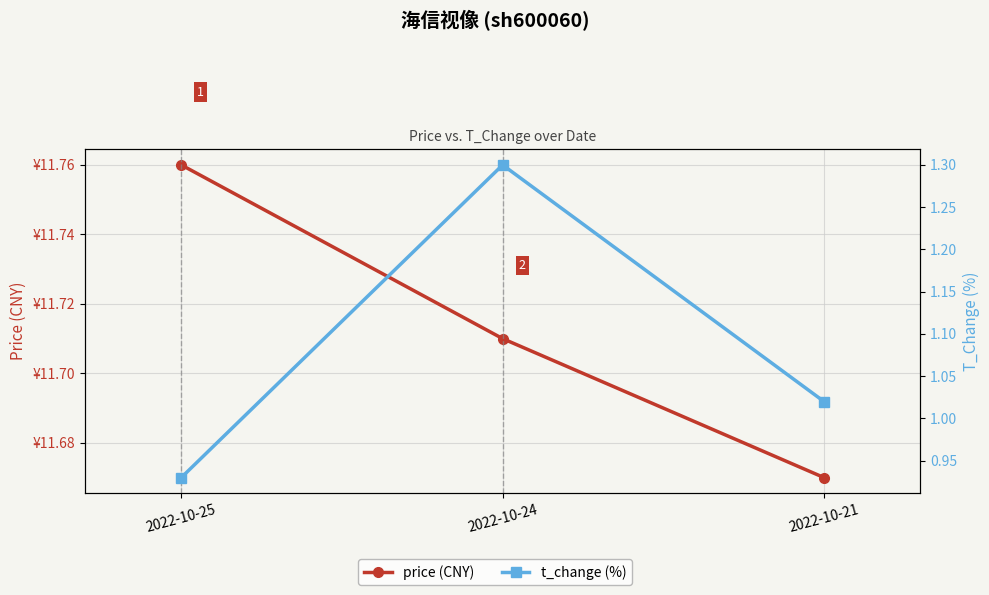

Reading right to left, extract all data points from this chart.

price (CNY): 2022-10-21=11.7	2022-10-24=11.7	2022-10-25=11.8
t_change (%): 2022-10-21=1.0	2022-10-24=1.3	2022-10-25=0.9